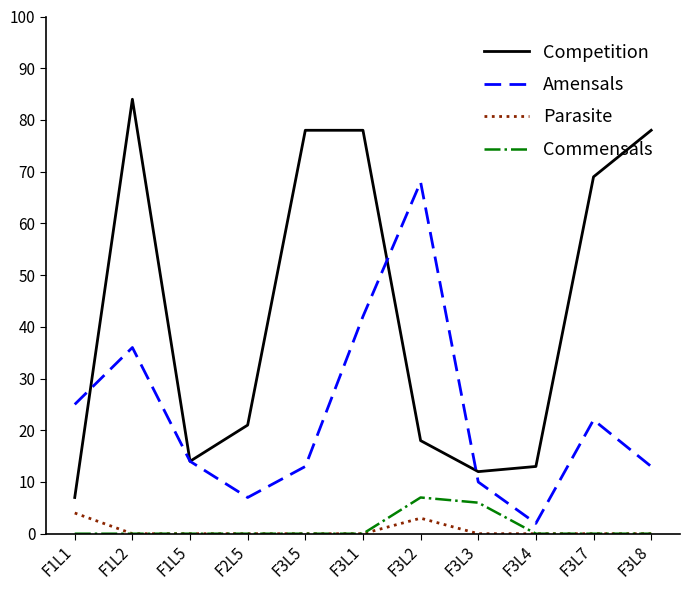

What position from the left is F3L2?

7